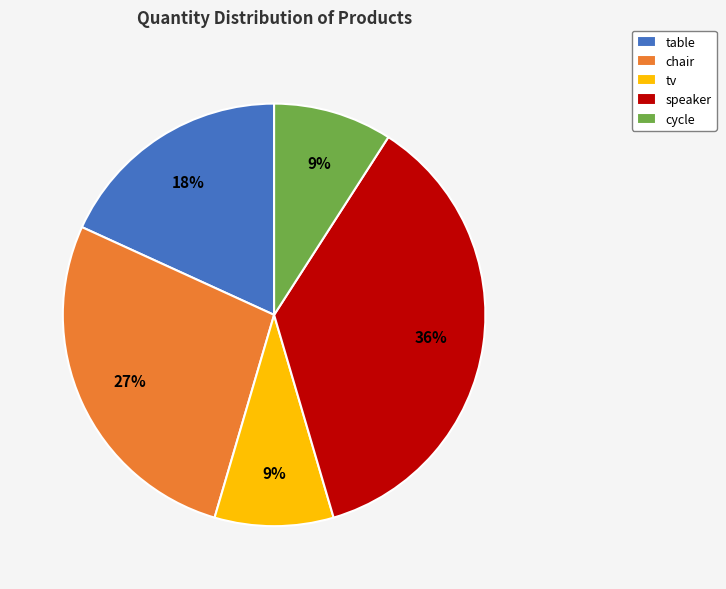

True or false: cycle accounts for 9% of the total.

True